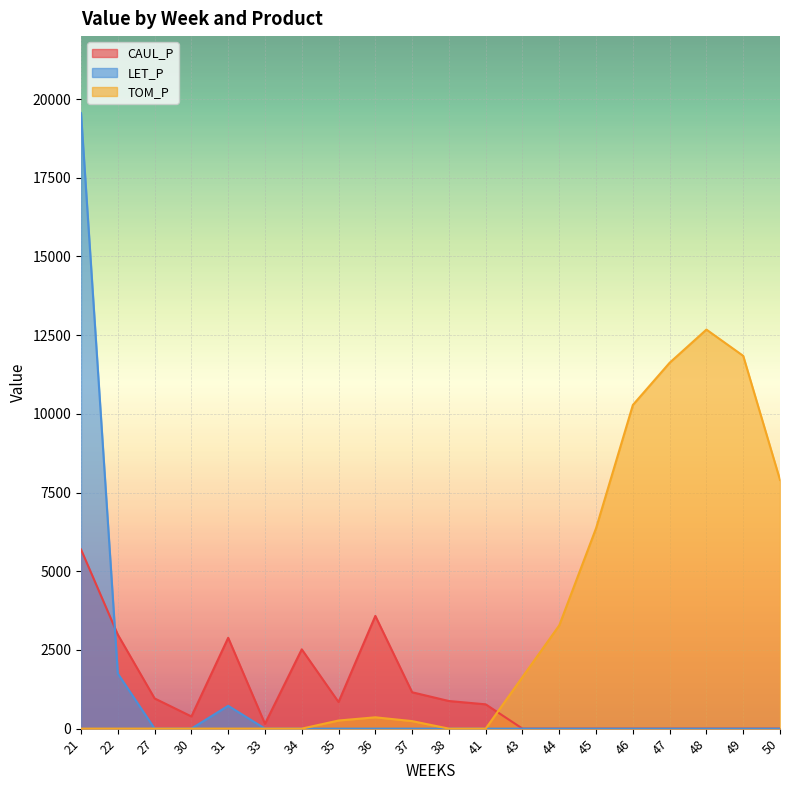

Does the chart display data point markers on the line(s)?

No